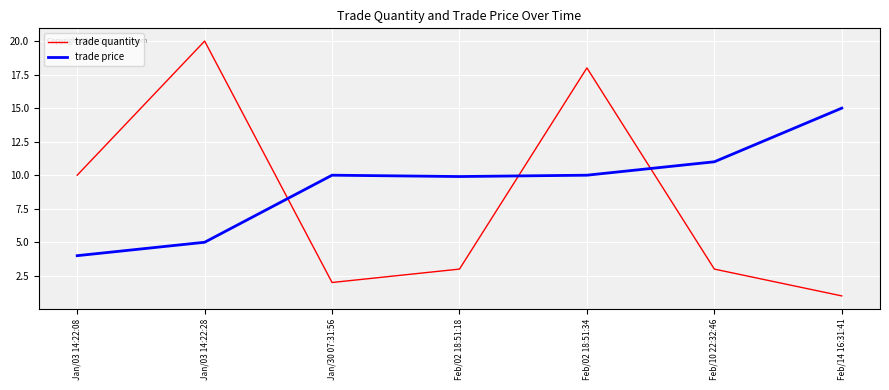

What is the smallest value displayed?

1.0